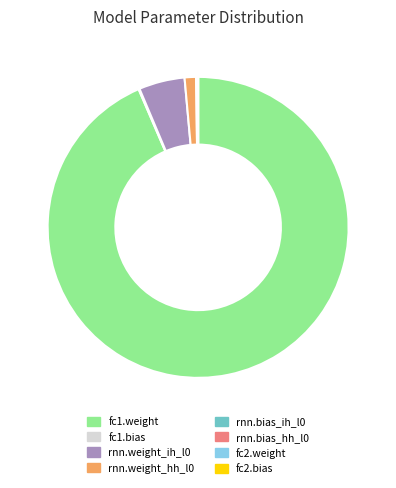

What is the largest slice in the pie chart?

fc1.weight